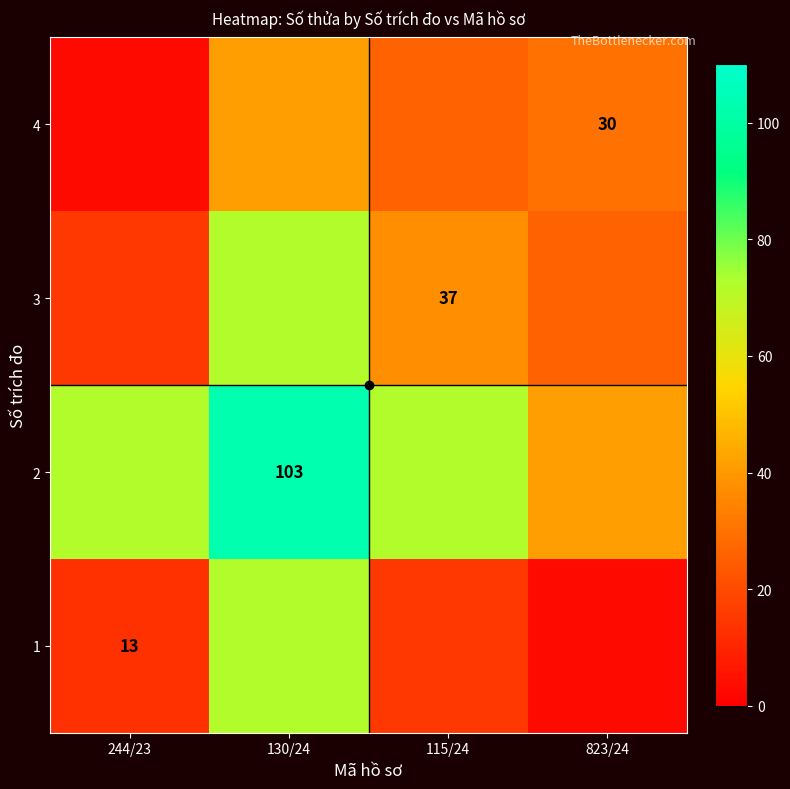

At which category does the chart reach its minimum across all series?

823/24